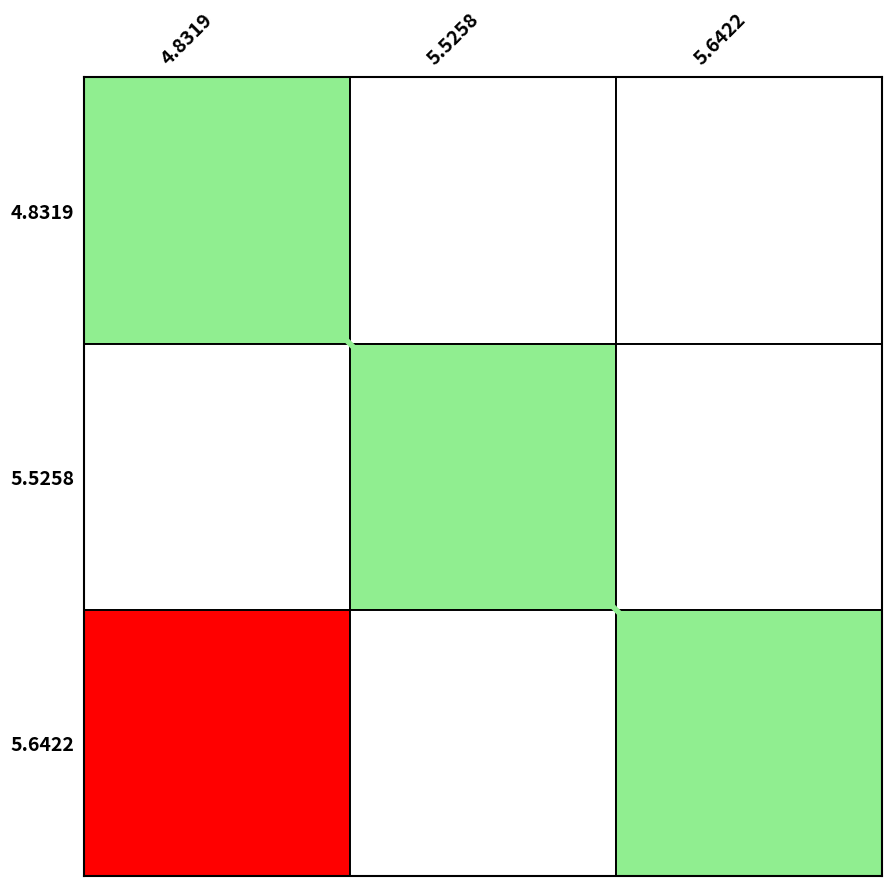

True or false: the data shows 2 at 5.5258.

False